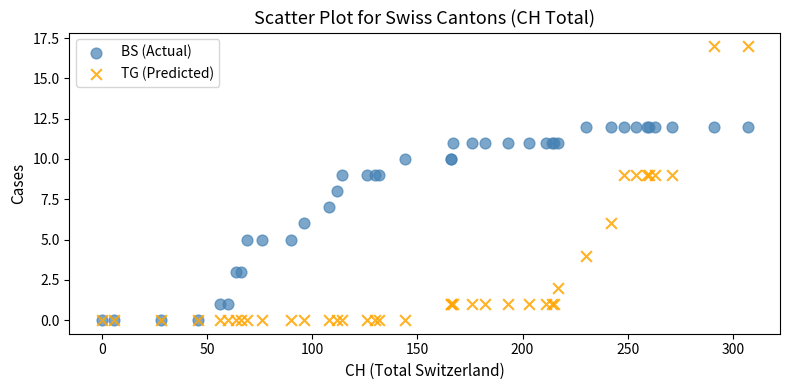

Which series has the largest Y range (max minus min)?

TG (Predicted)